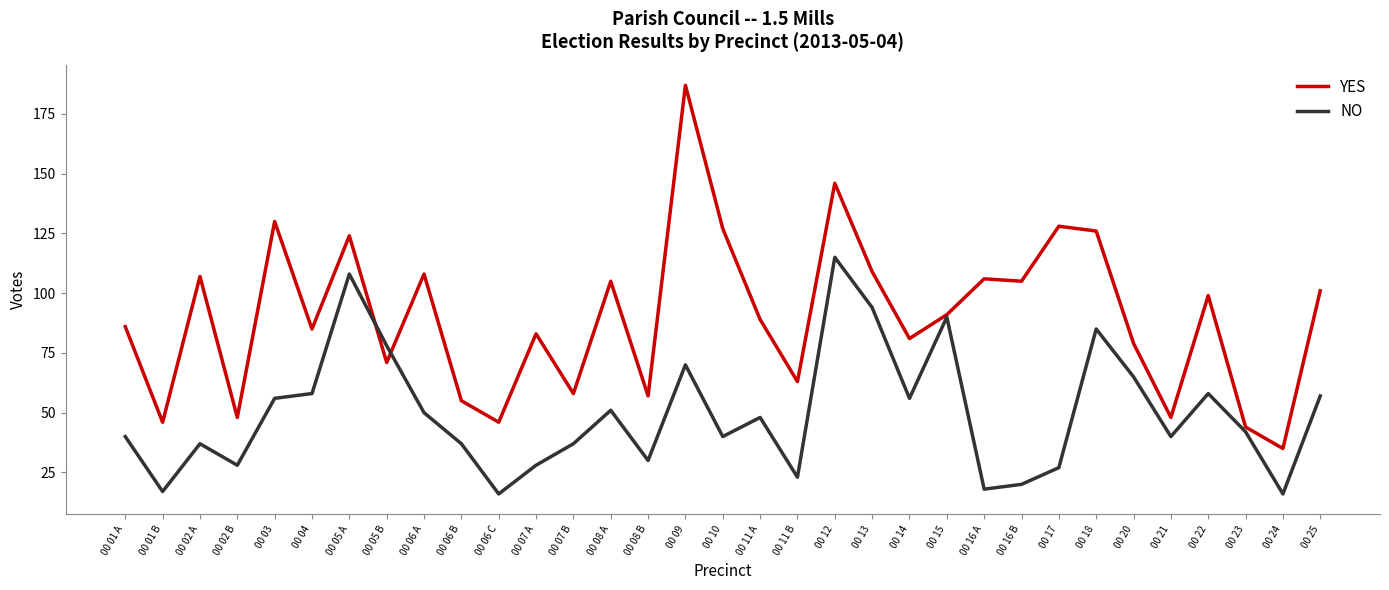

What is the greatest value displayed?

187